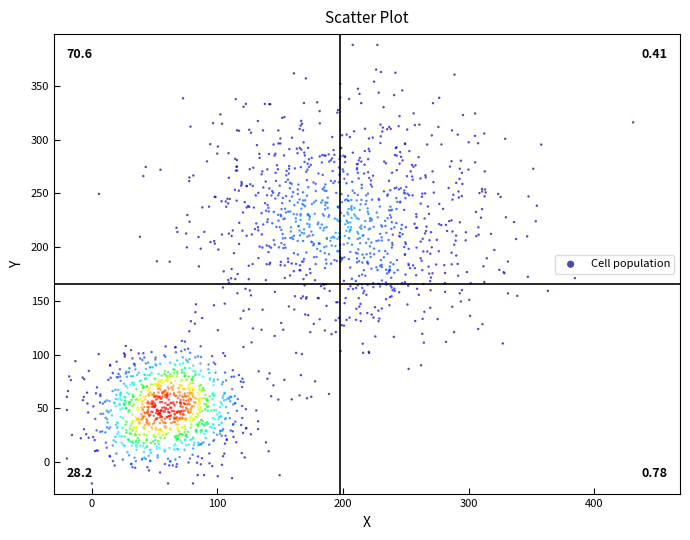

What is the range of X values (max minus min)?

451.2